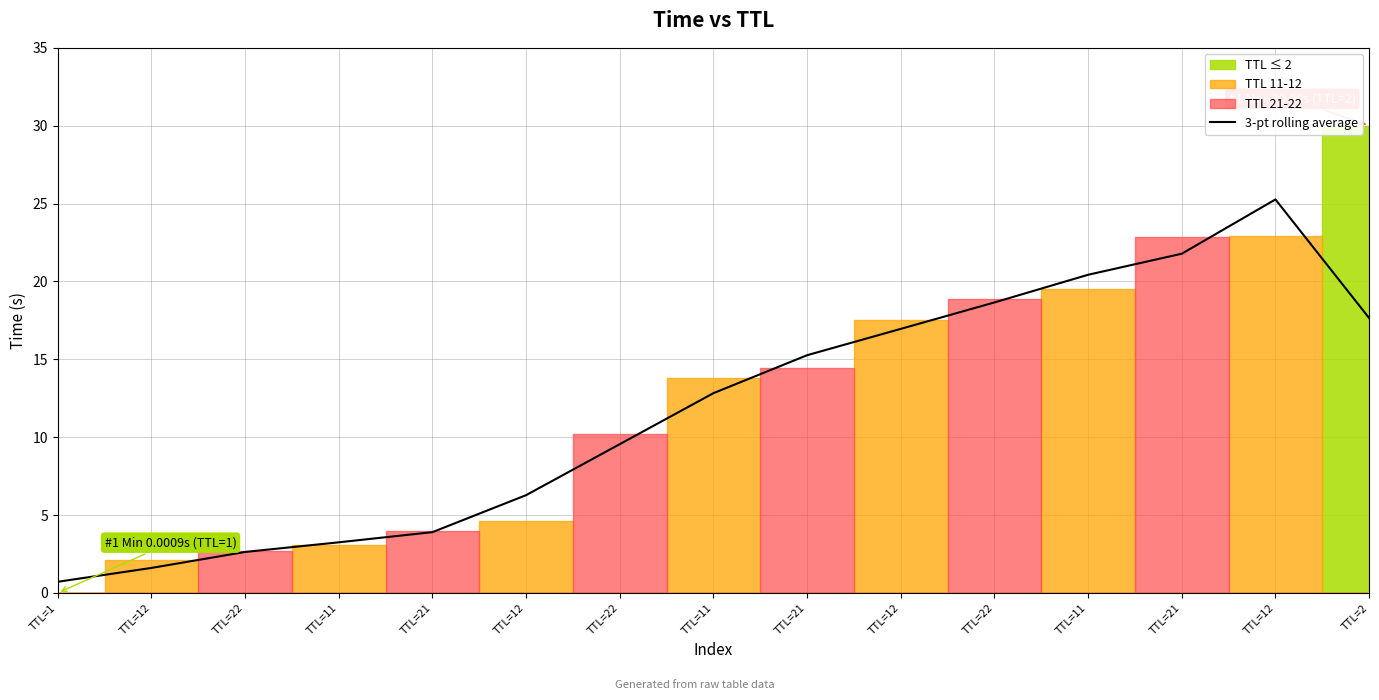

True or false: the data shows 3.9 at TTL=21.

True